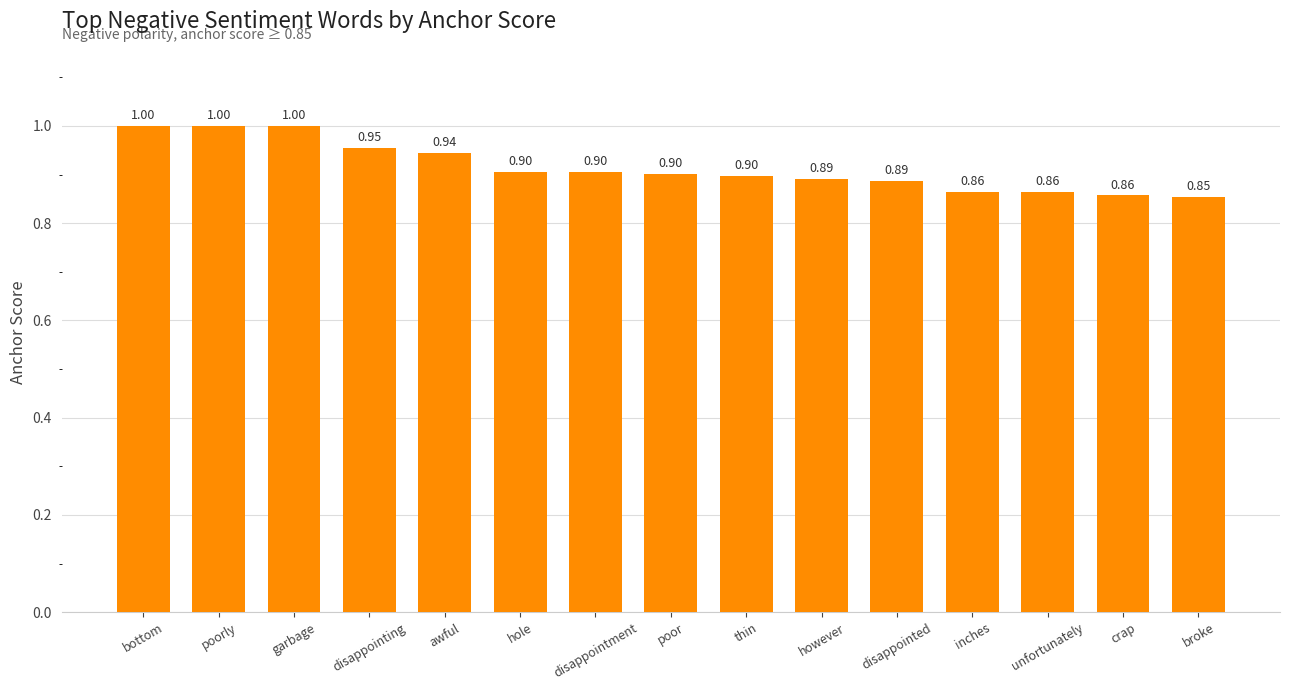

Which has a higher value, poorly or disappointing?

poorly